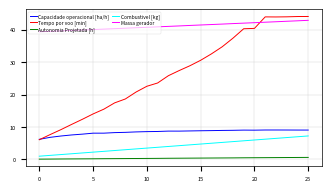

Which series has the largest range (max minus min)?

Tempo por voo [min]